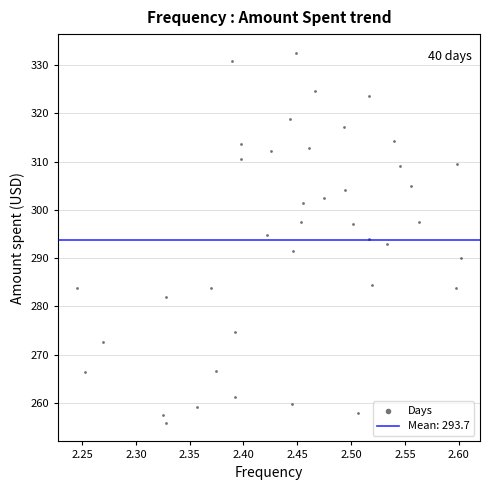

What is the range of X values (max minus min)?

0.4